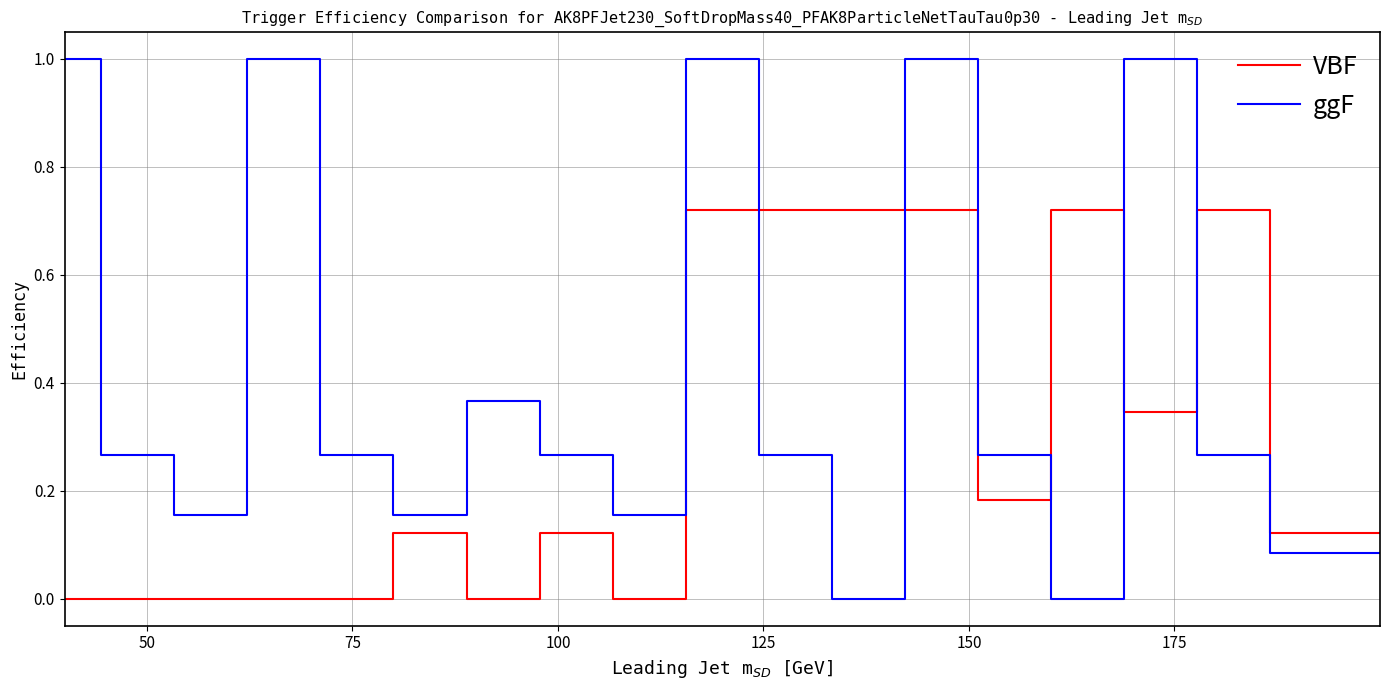

List the series in order of their peak value, lowest first.

VBF, ggF